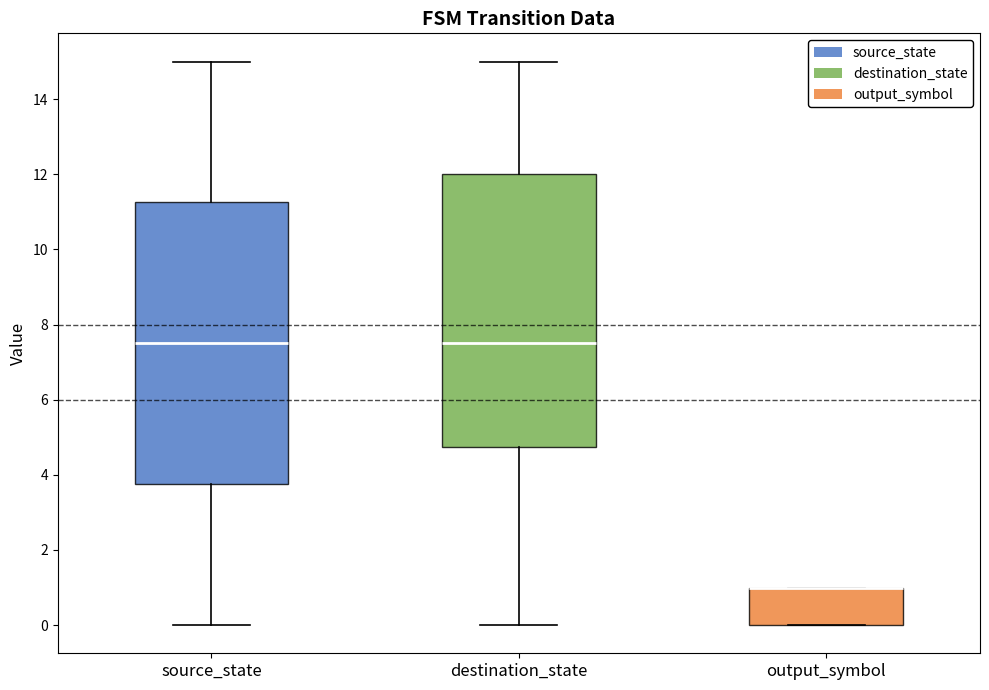

Which box is the tallest, from its lower edge to its upper edge?

source_state